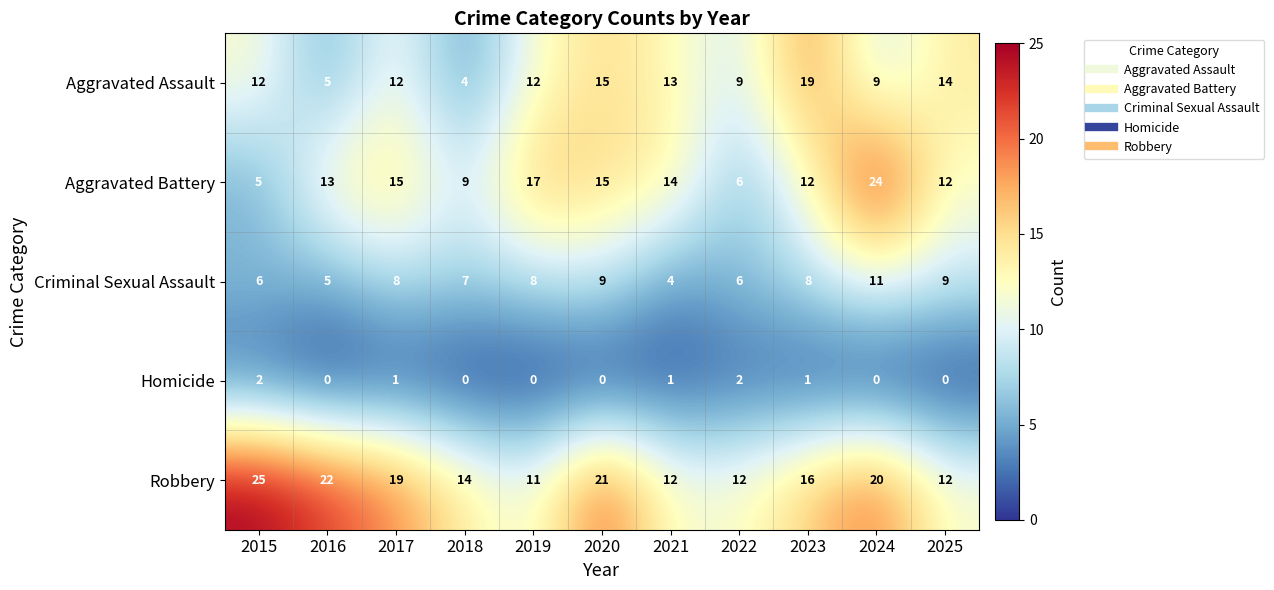

List the series in order of their peak value, lowest first.

Homicide, Criminal Sexual Assault, Aggravated Assault, Aggravated Battery, Robbery